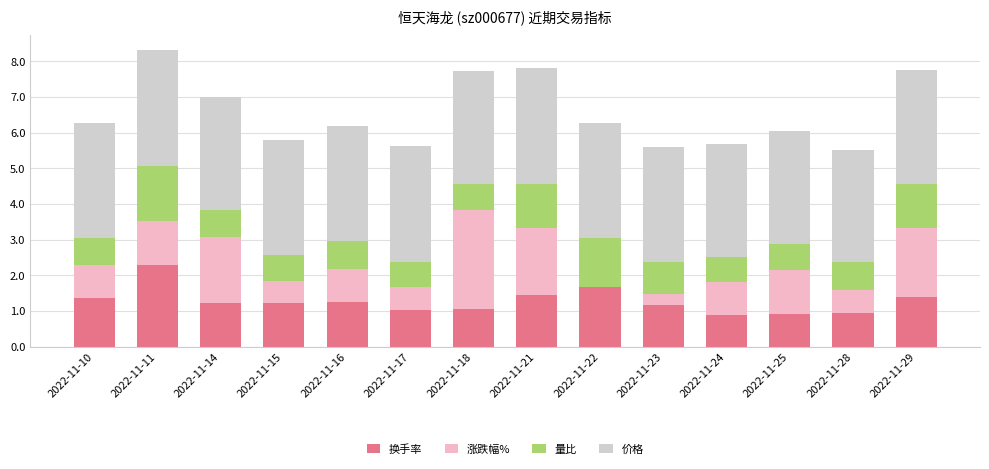

How many data points in 换手率 are above 1?

11